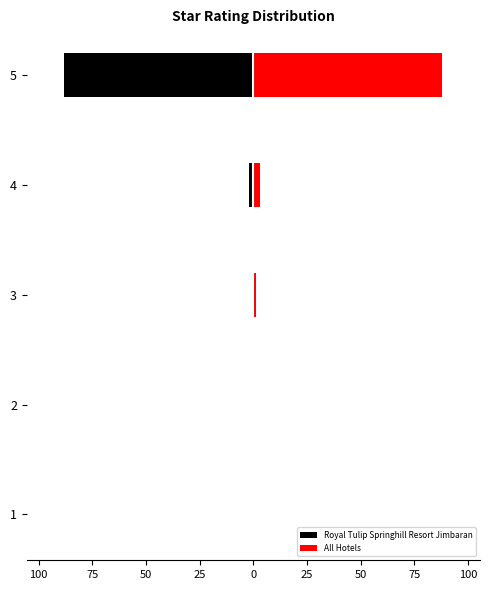

Reading left to right, transcribe all the data shown in this chart.

Royal Tulip Springhill Resort Jimbaran: 0	0	0	-2	-88
All Hotels: 0	0	1	3	88